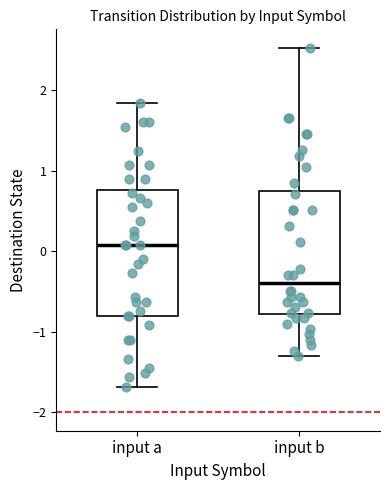

Reading left to right, transcribe this box plot: for each box, give where its median line is, the range the box spans, and where its two whiskers end, as read against the y-axis. The values are not printed on the chart, so give them approximately, as read against the axis.

input a: median 0.1, box -0.8 to 0.8, whiskers -1.7 to 1.8
input b: median -0.4, box -0.8 to 0.7, whiskers -1.3 to 2.5